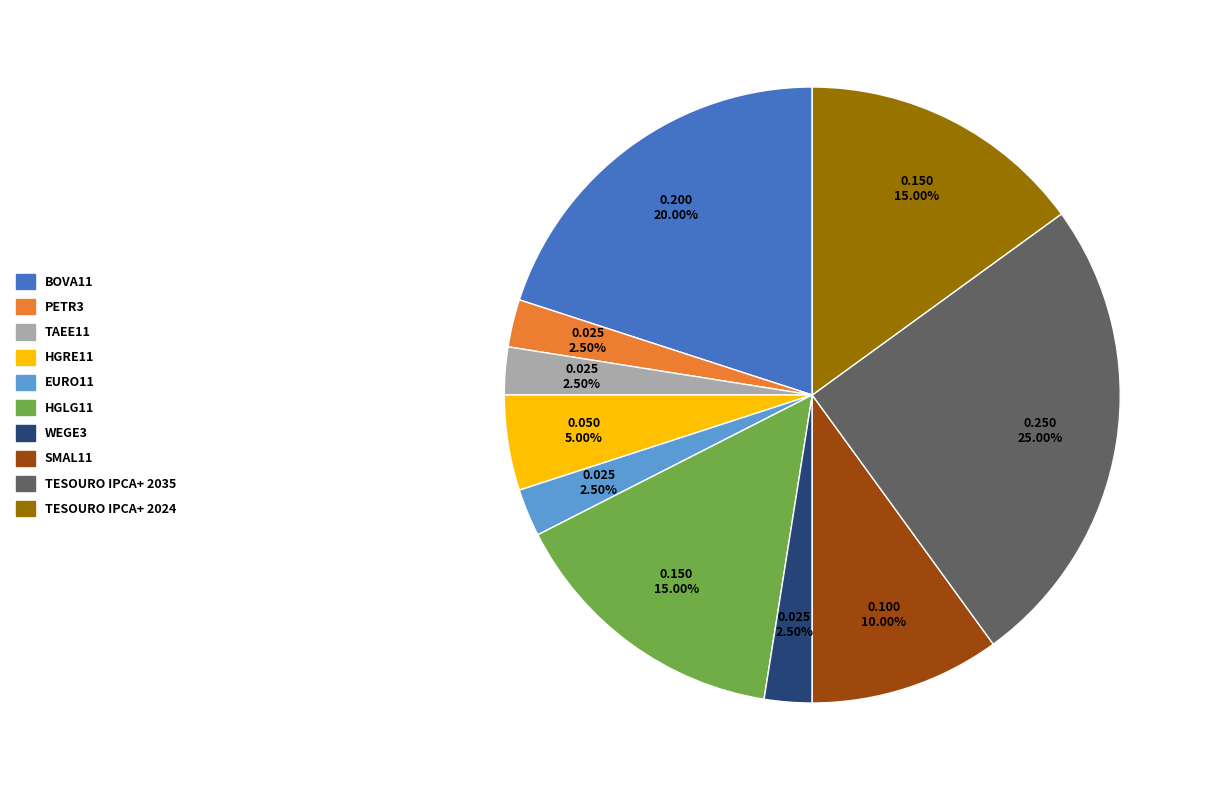

Is it true that EURO11 is 11% of the pie?

False